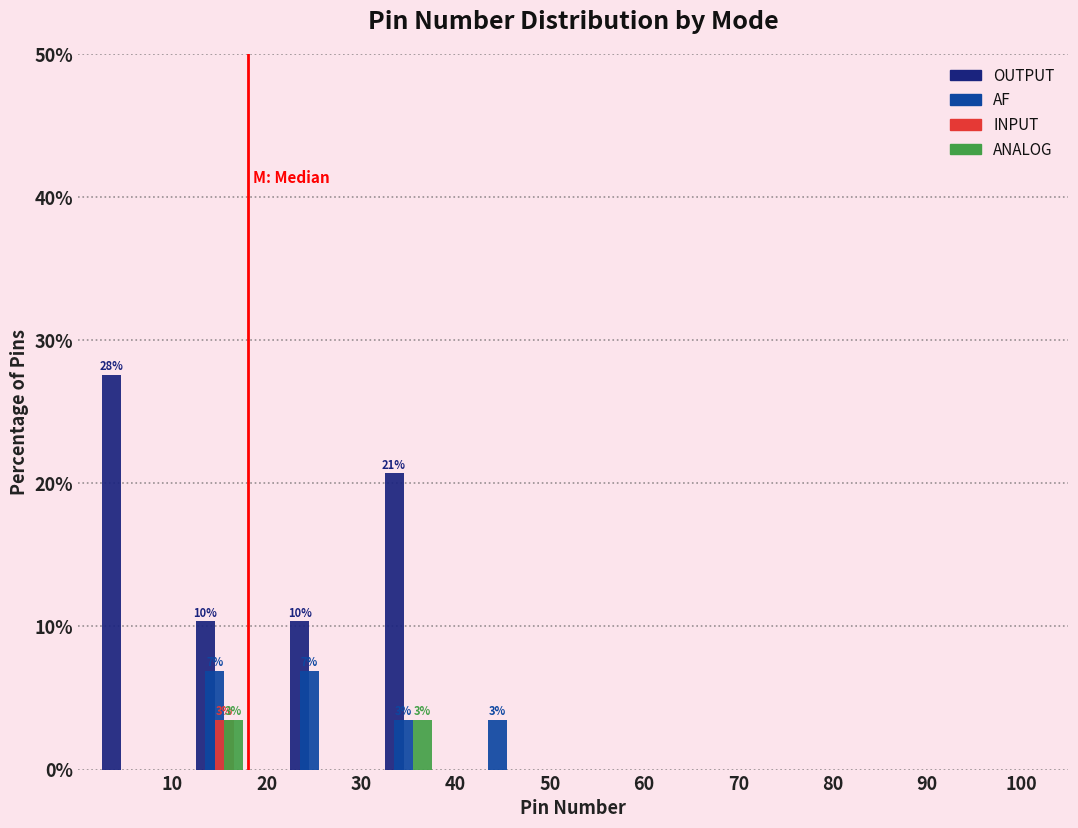

In the OUTPUT series, which range on the x-axis has the tallest bar?

0 to 10